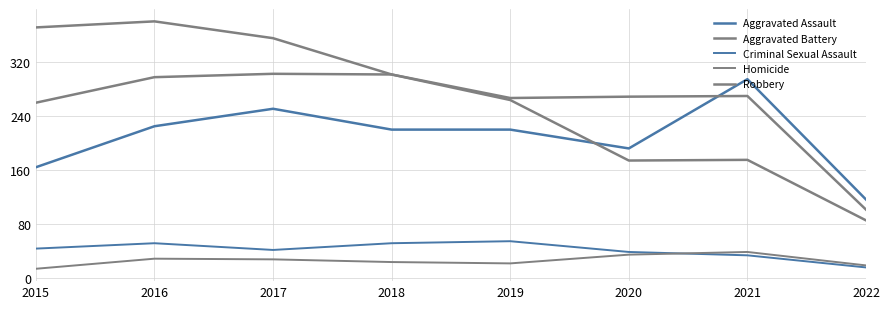

At which category does Homicide reach its first local valley?

2019